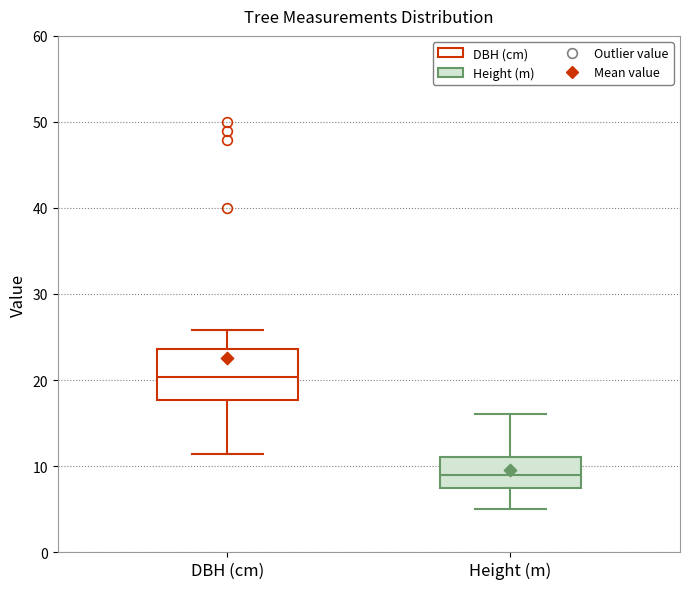

Comparing the boxes themselves (not the whiskers), which one is the tallest?

DBH (cm)